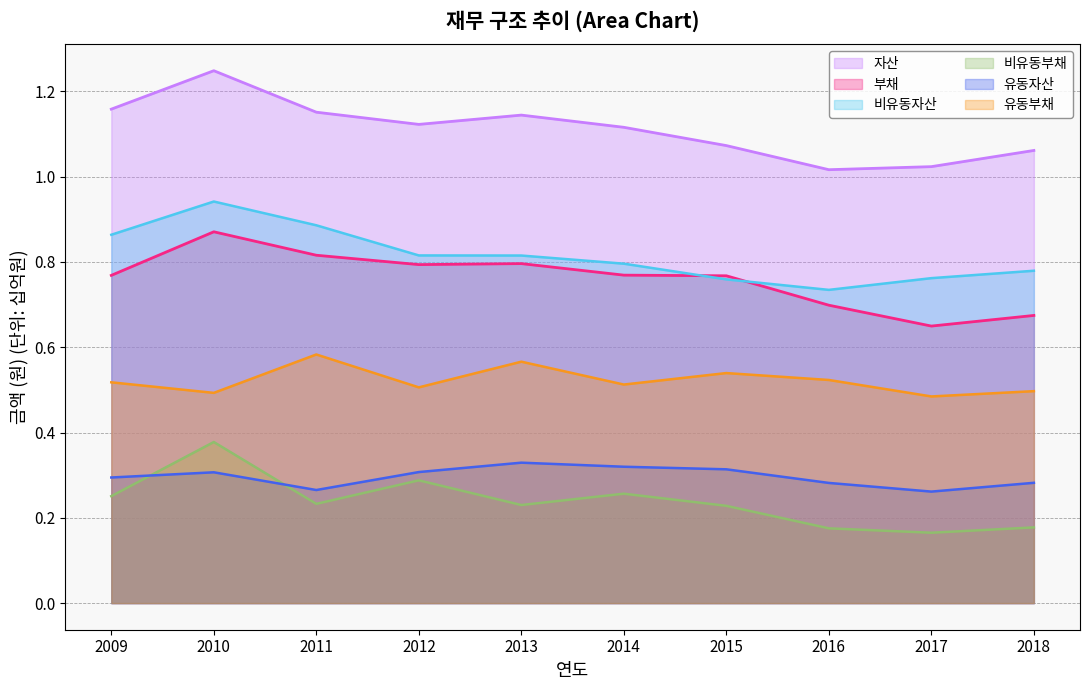

At which category is the sum across all series the highest?

2010